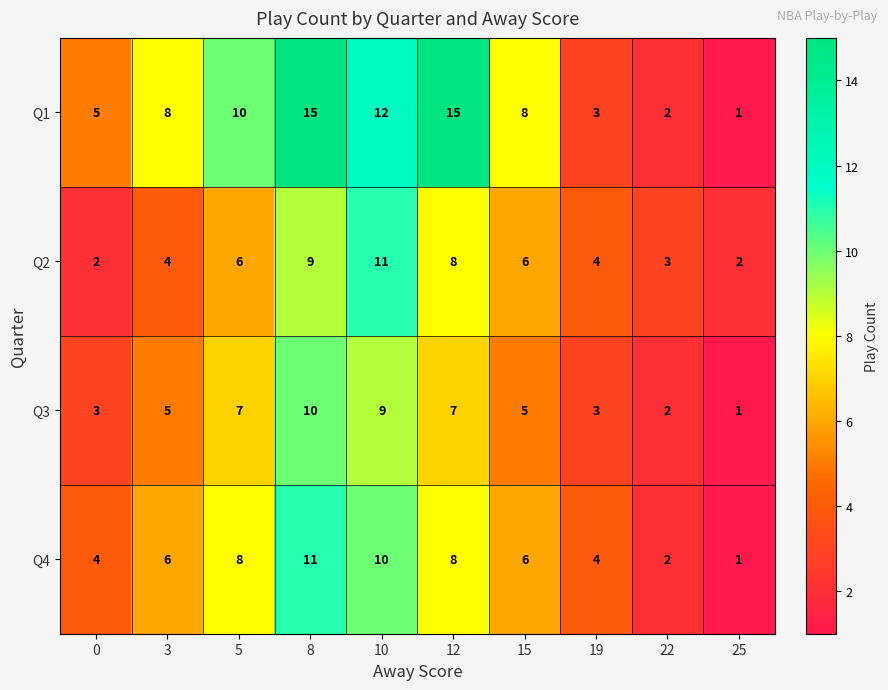

The value of Q4 at 8 is 20. True or false?

False